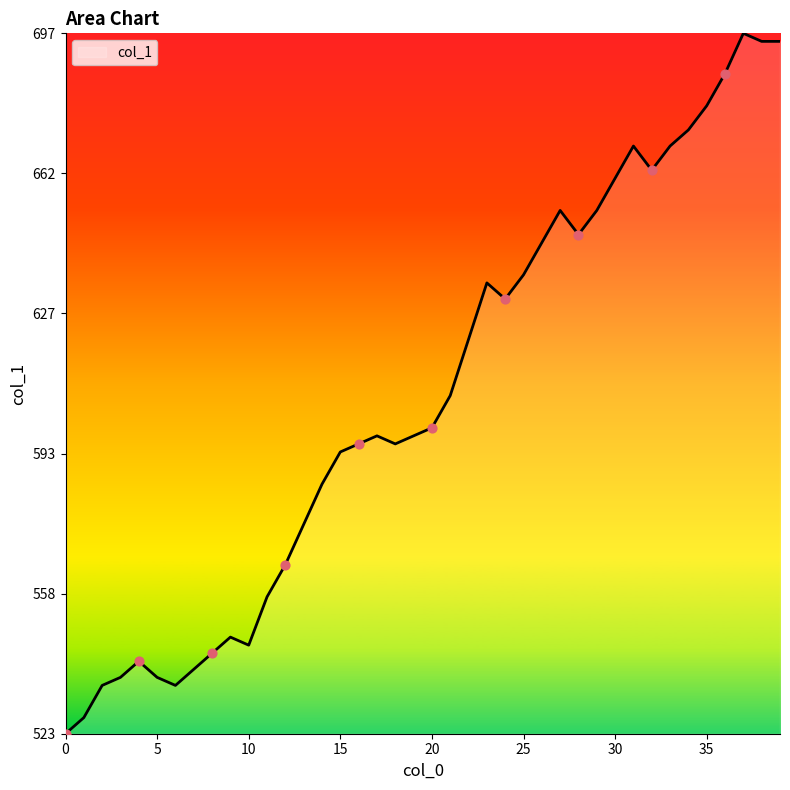

What is the difference between the maximum and minimum values?

174